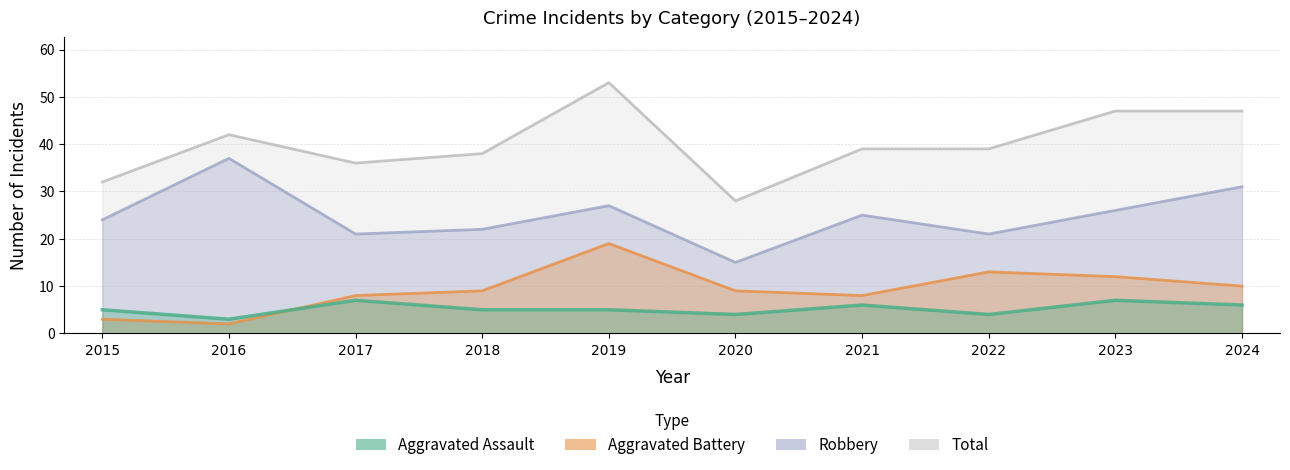

List the labels in order of Aggravated Battery value, smallest first.

2016, 2015, 2017, 2021, 2018, 2020, 2024, 2023, 2022, 2019